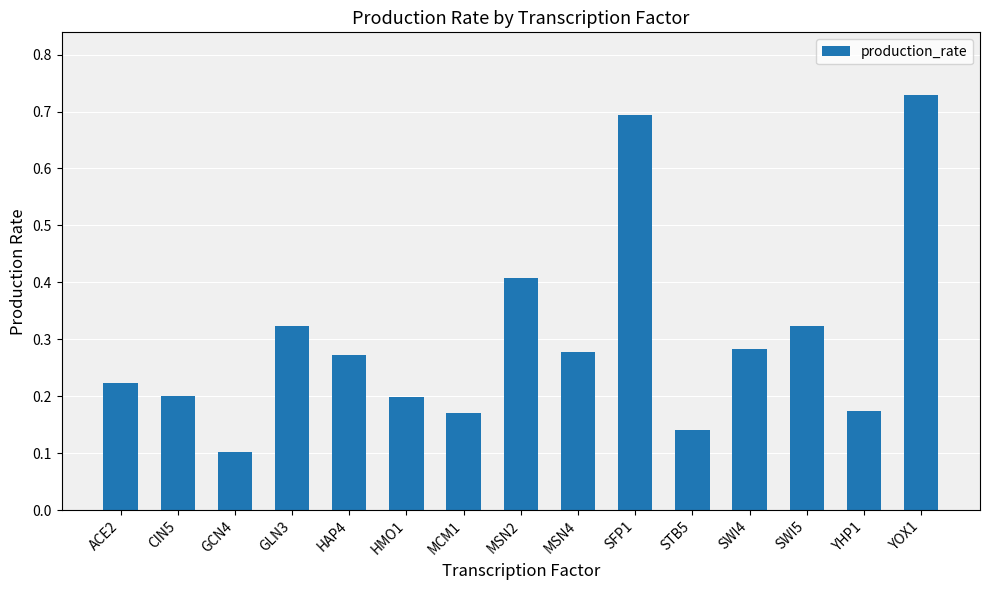

How many values are between 0 and 1?

15